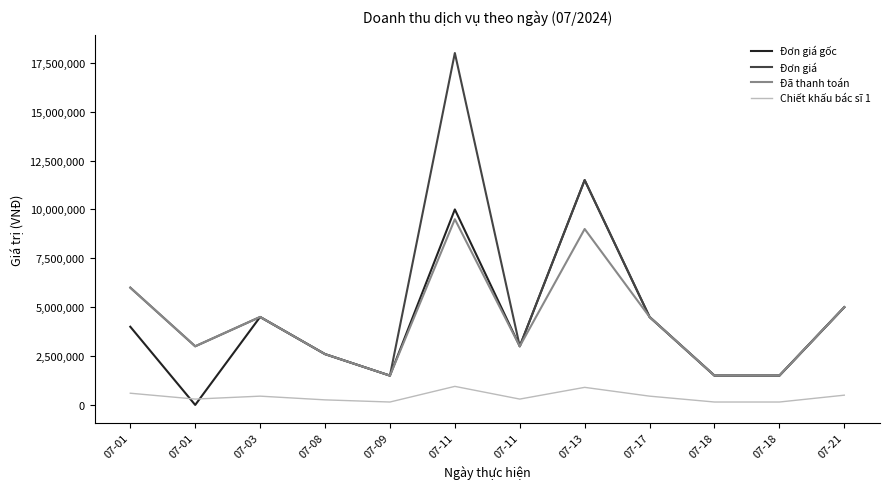

What are all the series names shown in the legend?

Đơn giá gốc, Đơn giá, Đã thanh toán, Chiết khấu bác sĩ 1